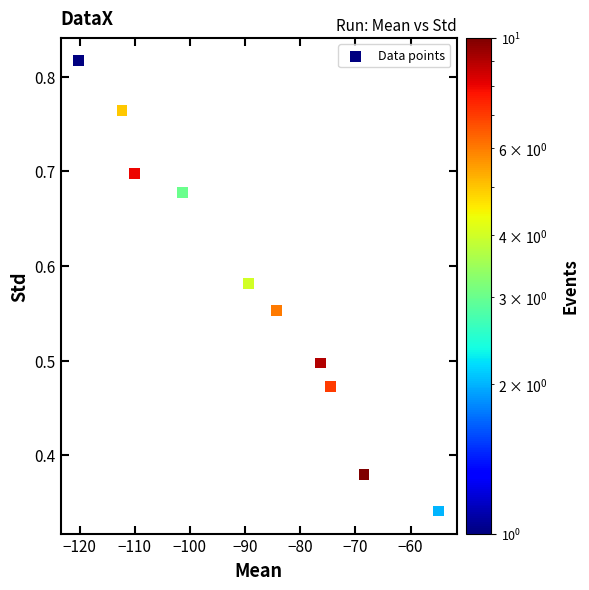

What is the average X value?

-89.2